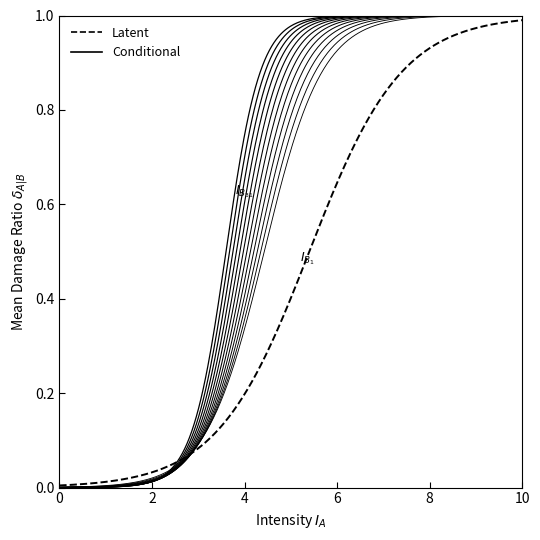

How many series are shown in this chart?

2